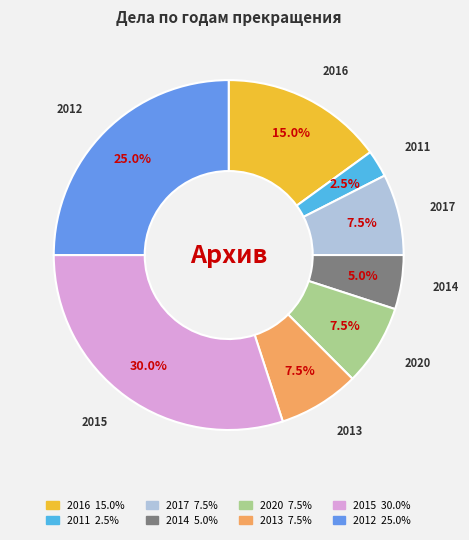

Is there a majority slice in this chart?

No